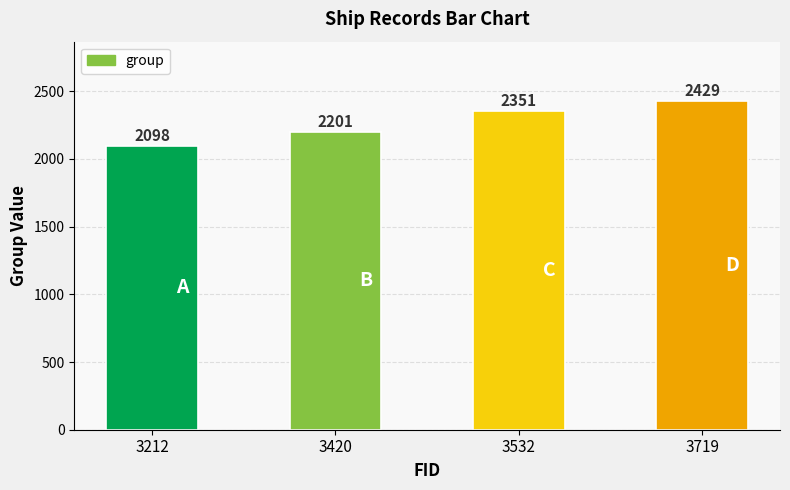

What is the change in value from 3212 to 3719?

+331